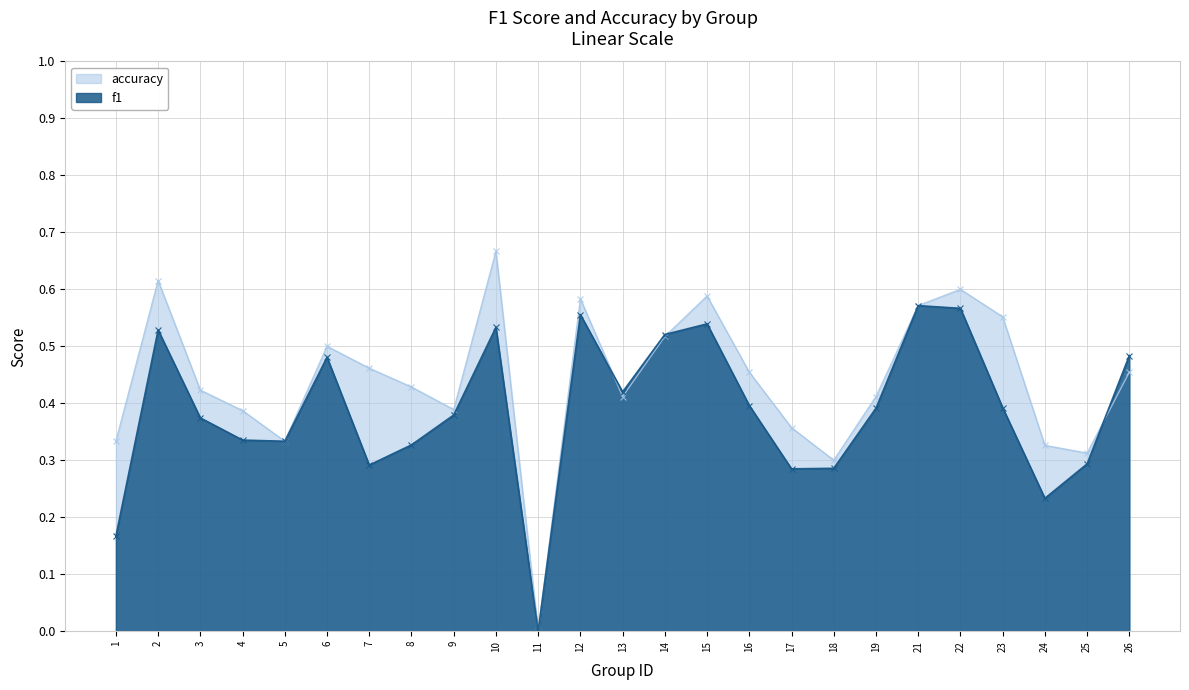

Count the accuracy values in the range 0 to 1.

25